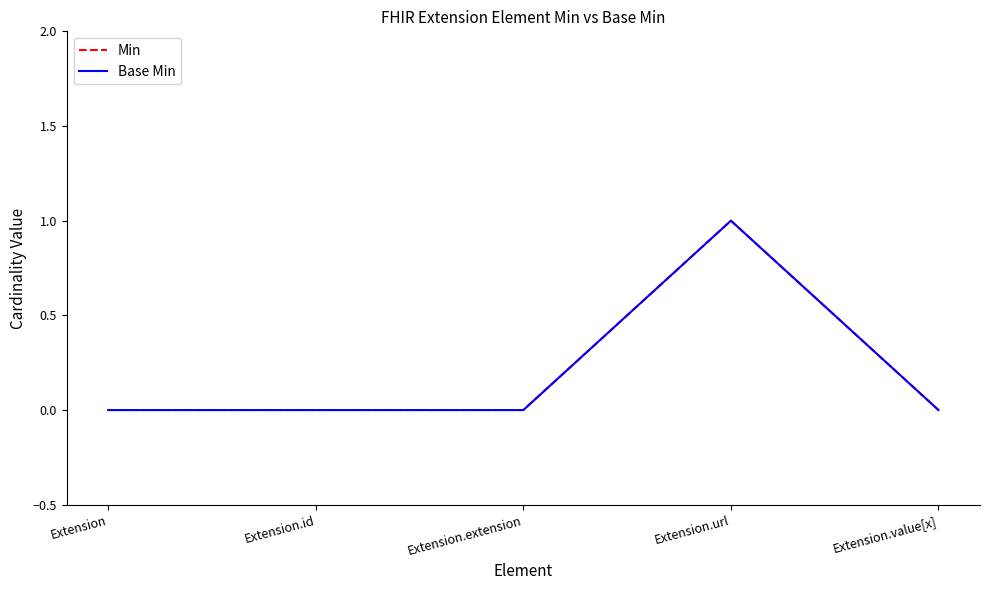

Does the chart display data point markers on the line(s)?

No